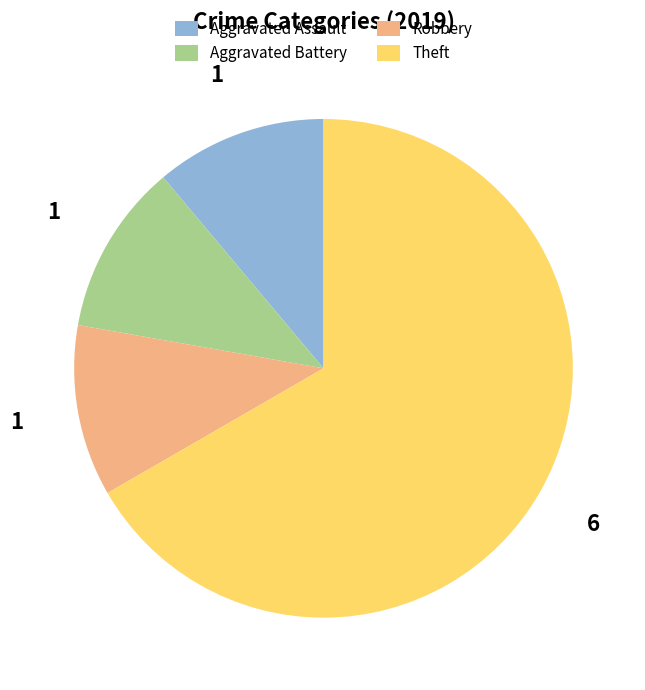

Is the sum of Theft and Aggravated Assault greater than half?

Yes